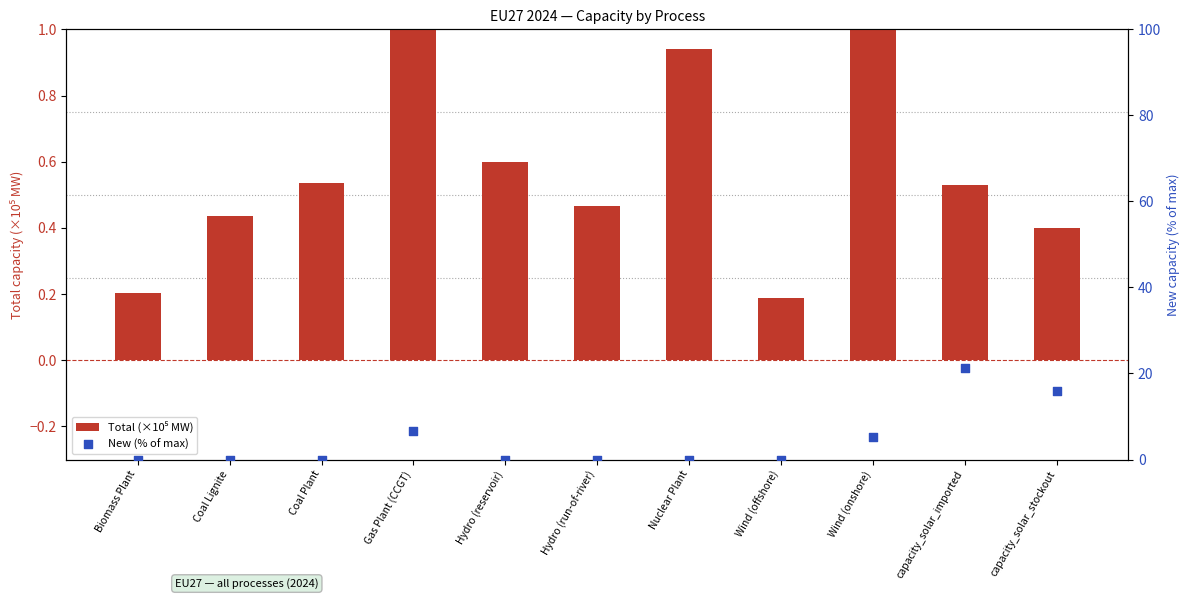

Which series reaches the minimum Y coordinate?

New (% of max)